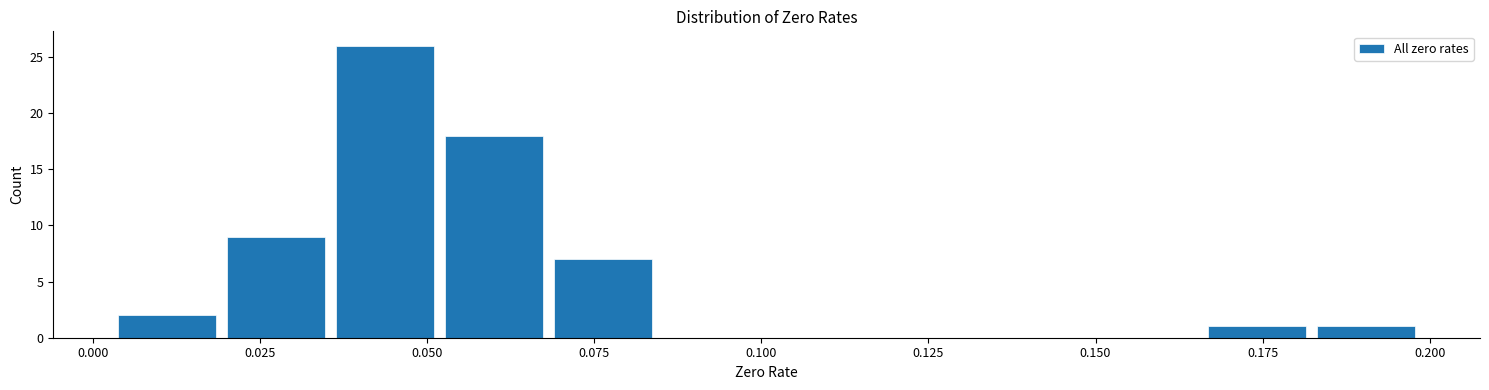

Read against the x-axis, roughly where is the centre of the tallest bar?

0.045